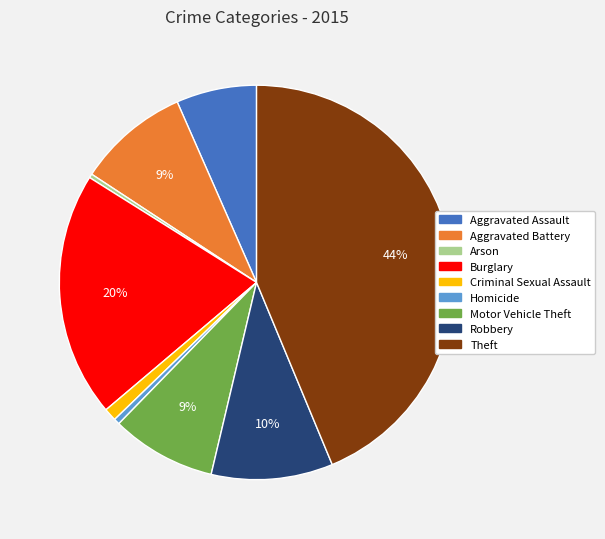

Does any single category account for the majority?

No